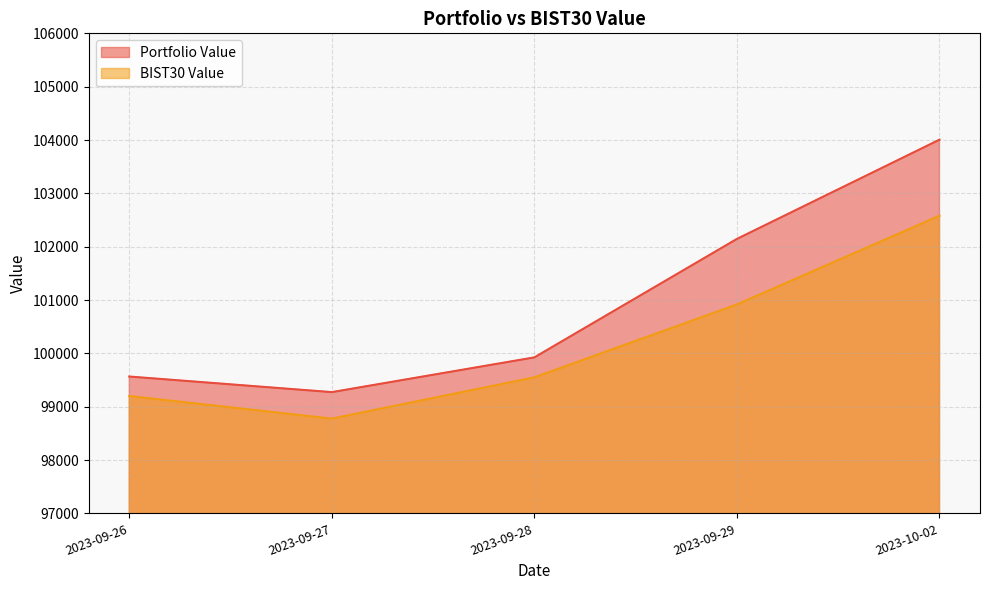

True or false: BIST30 Value and Portfolio Value intersect in this chart.

False